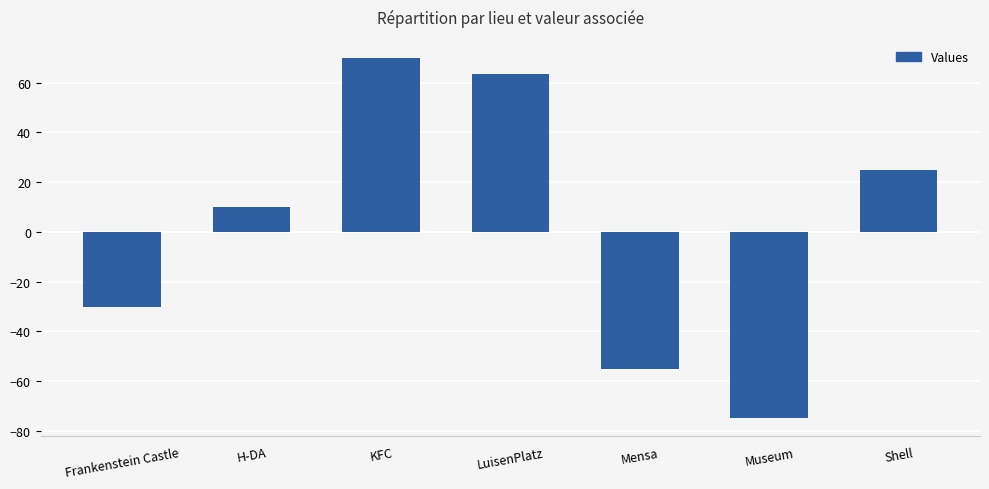

The value at H-DA is 10.0. True or false?

True